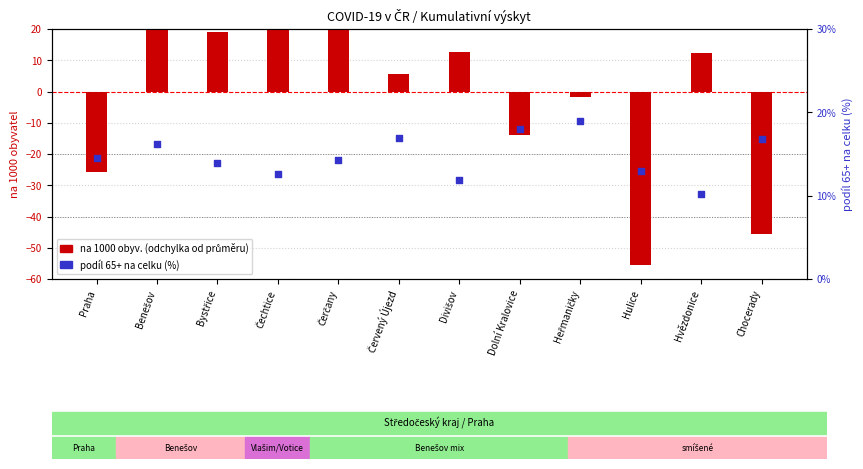

Which series has the largest Y range (max minus min)?

na 1000 obyv. (deviation)